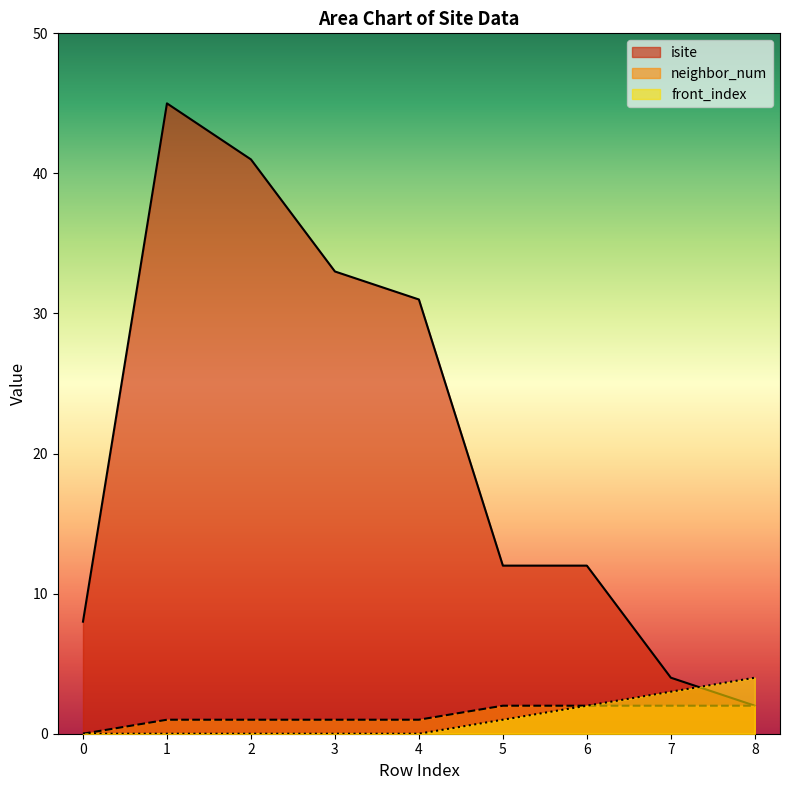

Reading left to right, list all the values displayed in this chart.

isite: 8	45	41	33	31	12	12	4	2
neighbor_num: 0	1	1	1	1	2	2	2	2
front_index: 0	0	0	0	0	1	2	3	4